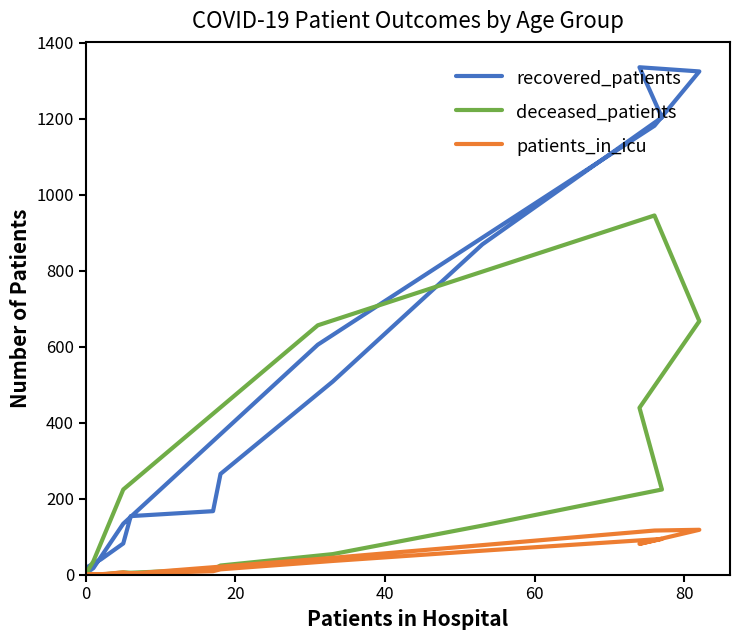

True or false: patients_in_icu and recovered_patients intersect in this chart.

False